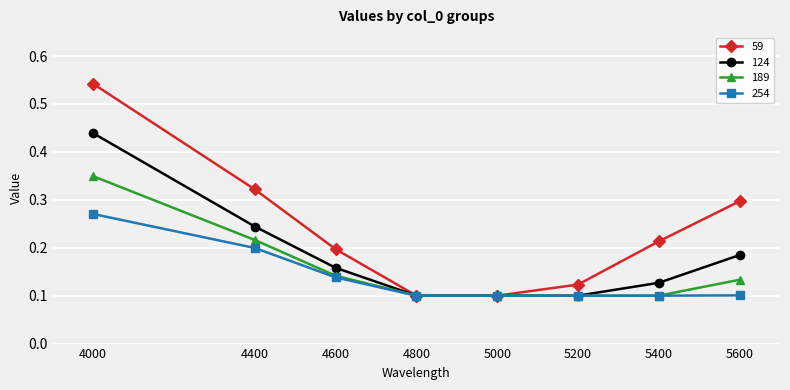

What is the sum of all 189 values?

1.2